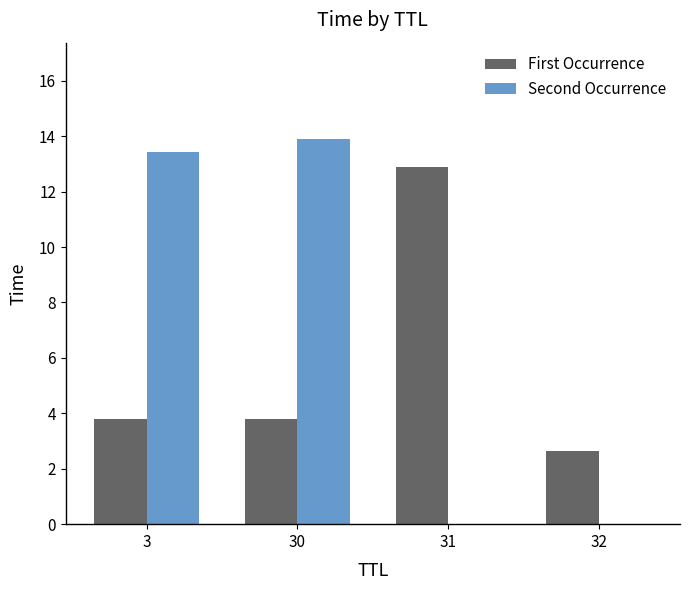

What is the maximum value shown in the chart?

13.9